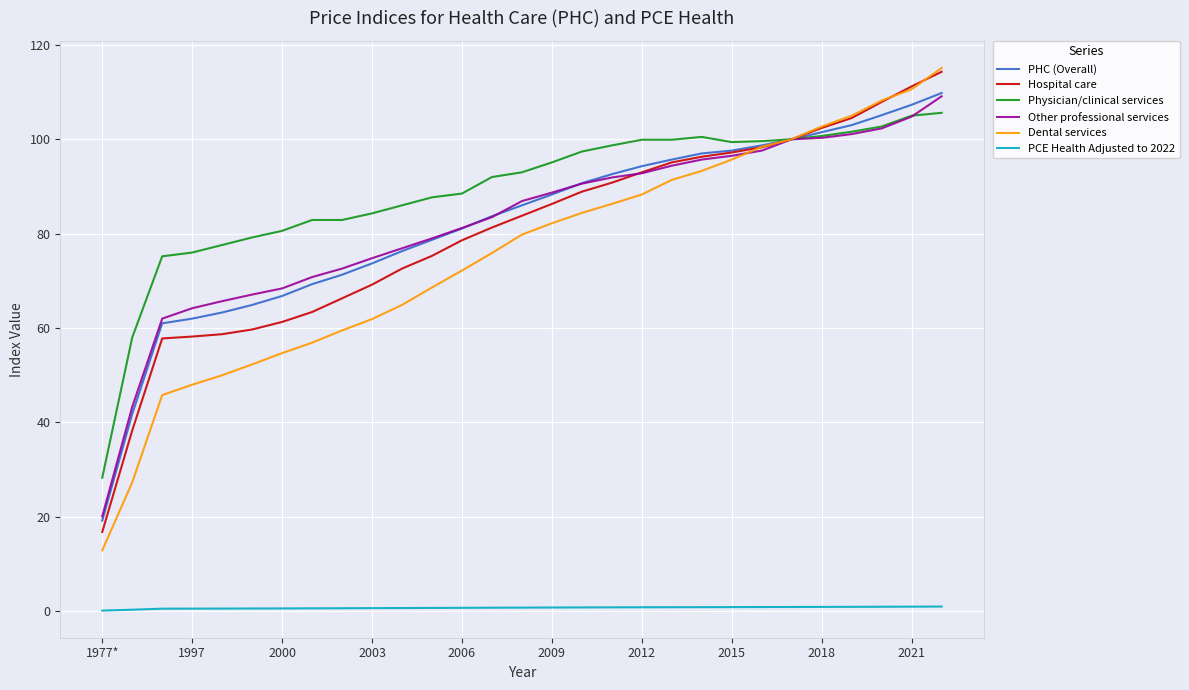

Which series has the largest range (max minus min)?

Dental services